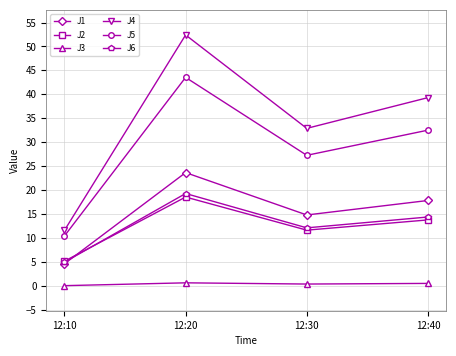

At which label is J6 closest to 12?

12:30